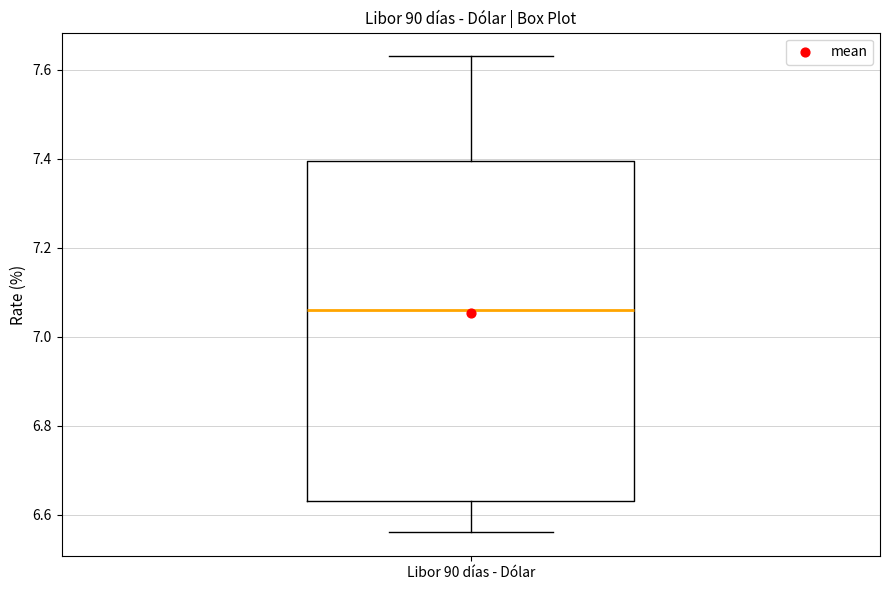

Transcribe this box plot: give where the median line is, the range the box spans, and where the two whiskers end, as read against the y-axis. The values are not printed on the chart, so give them approximately, as read against the axis.

median 7.06, box 6.64 to 7.40, whiskers 6.56 to 7.64